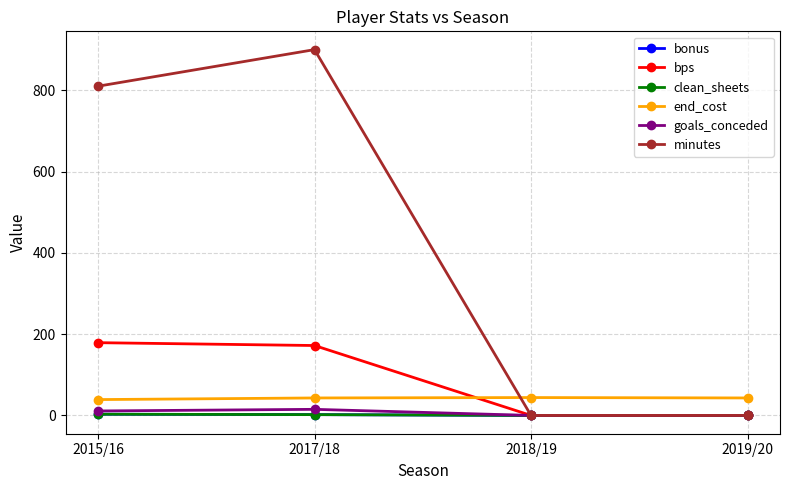

Is it true that clean_sheets equals 3 at 2015/16?

True